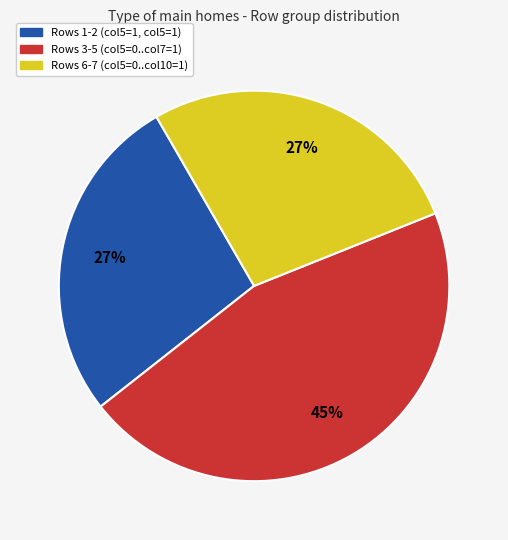

Is there any slice that represents more than half of the pie?

No